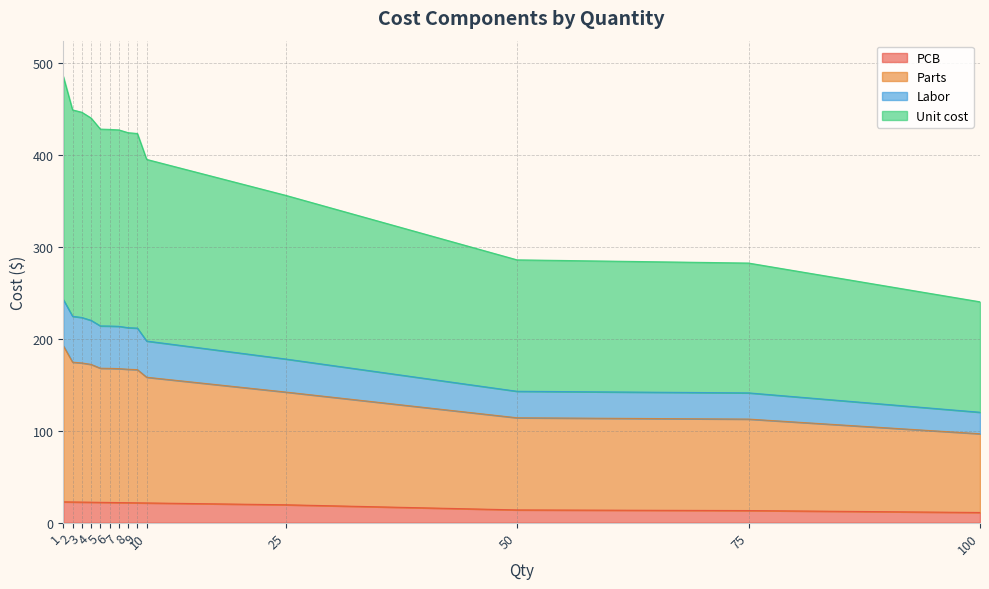

Which series has the largest total across all categories?

Unit cost